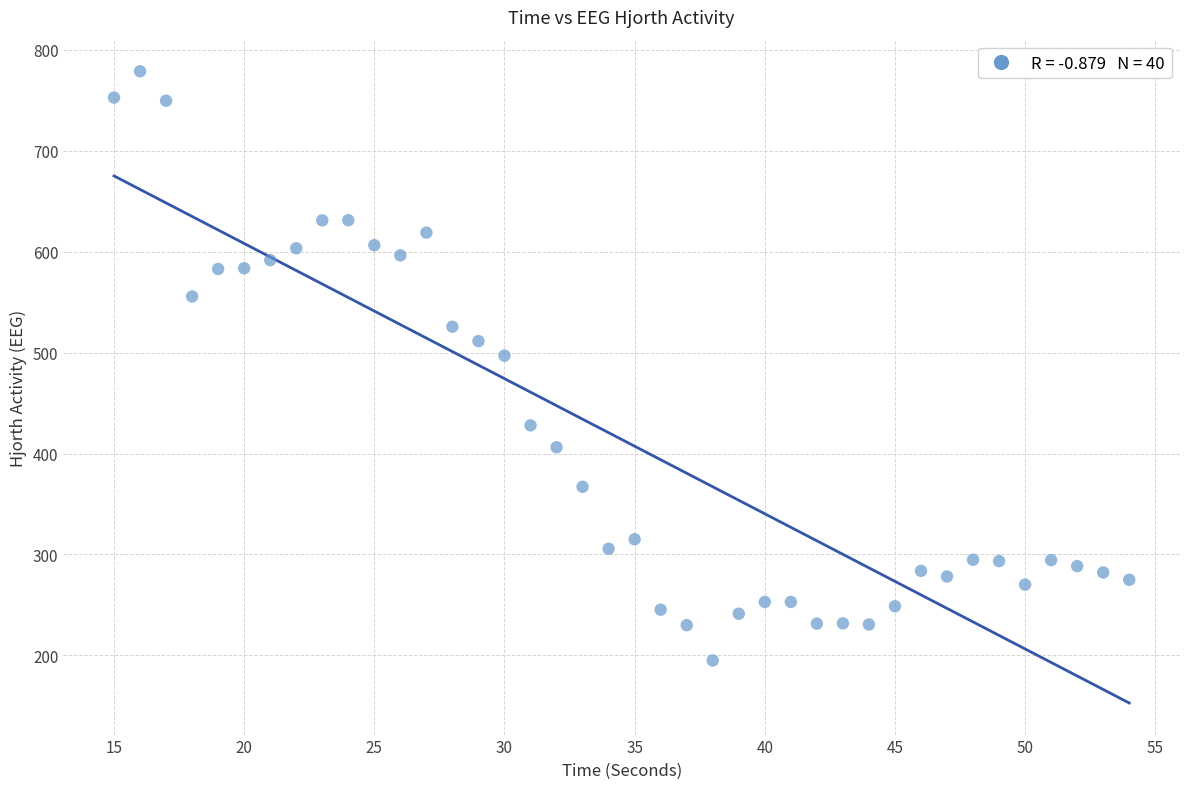

What is the range of Y values (max minus min)?

584.1